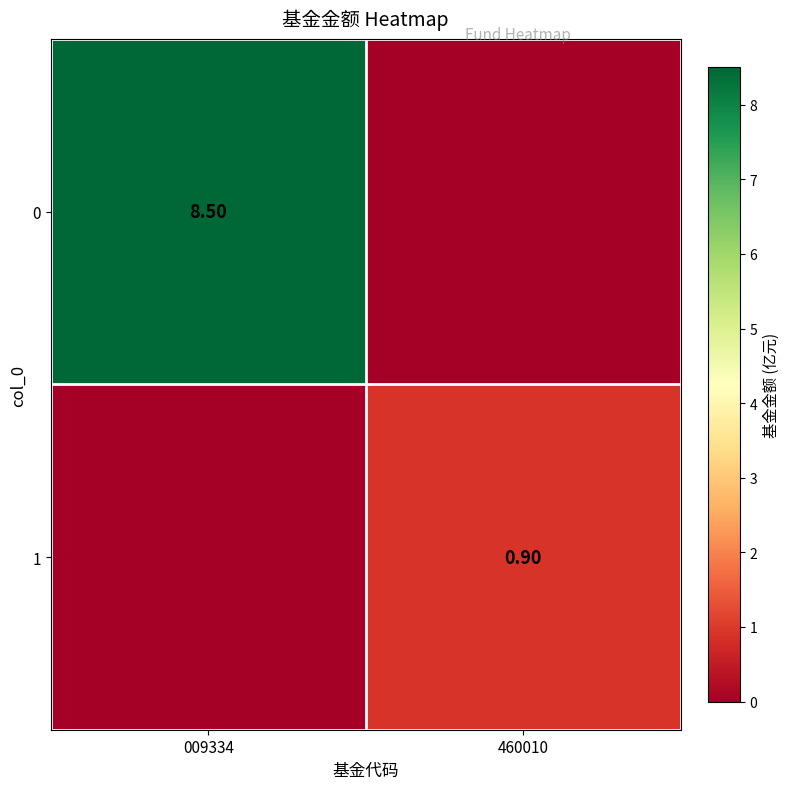

Is it true that 1 equals 0.9 at 460010?

True